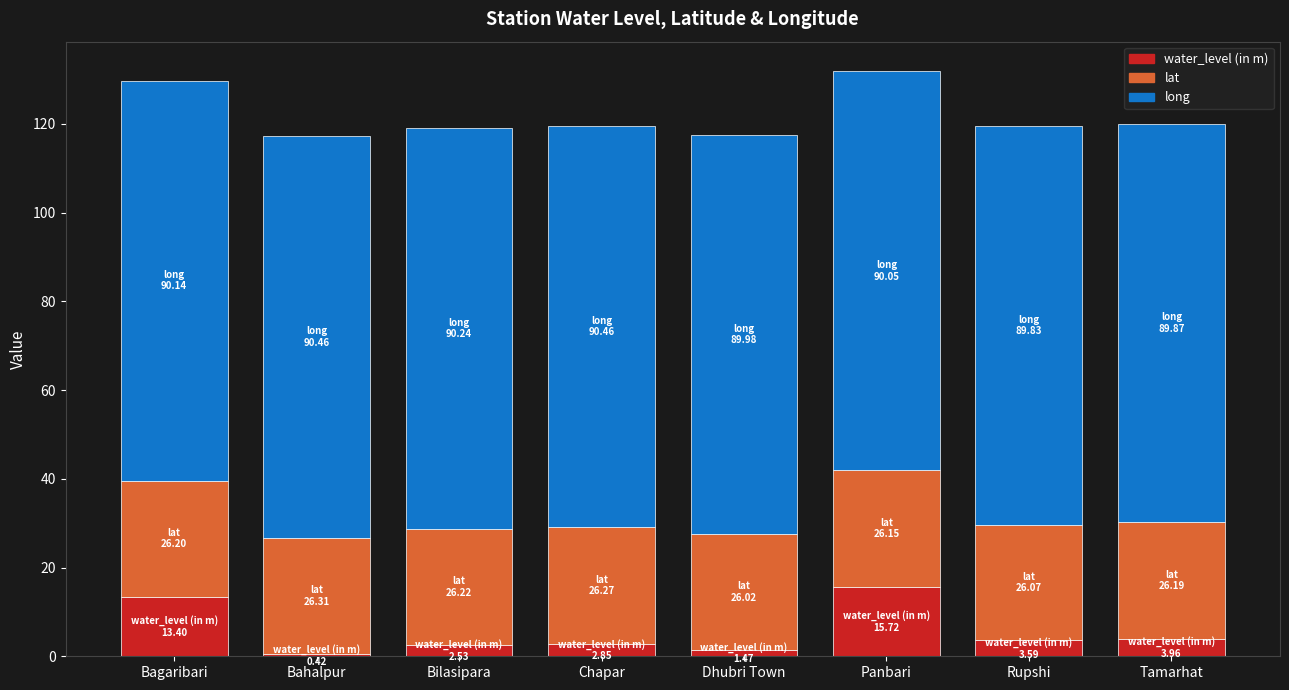

What is the highest value of the water_level (in m) series?

15.7